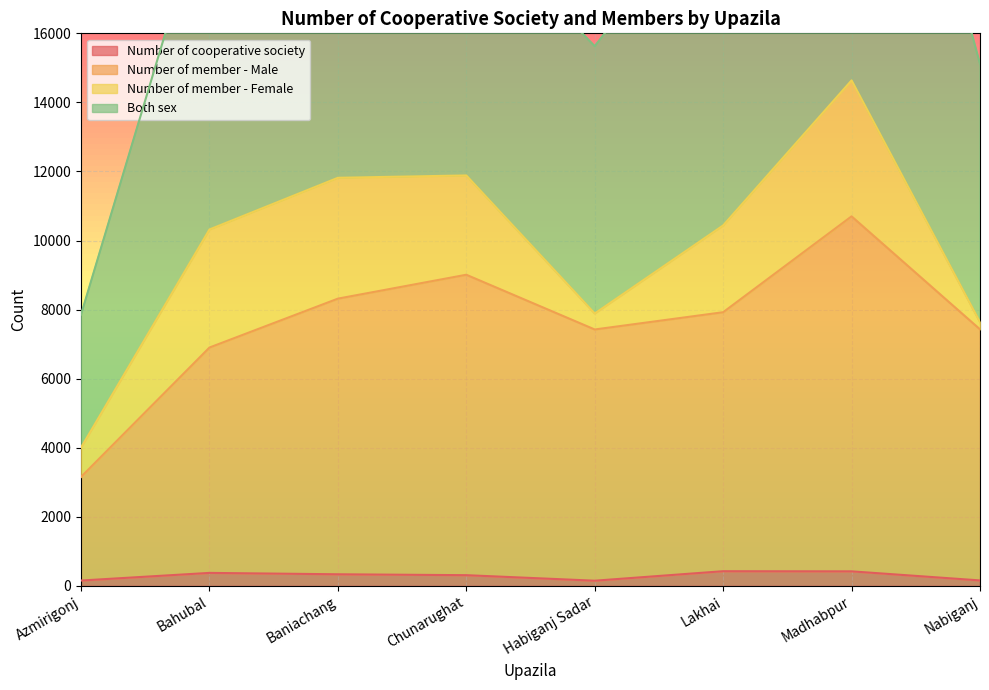

What position from the left is Chunarughat?

4